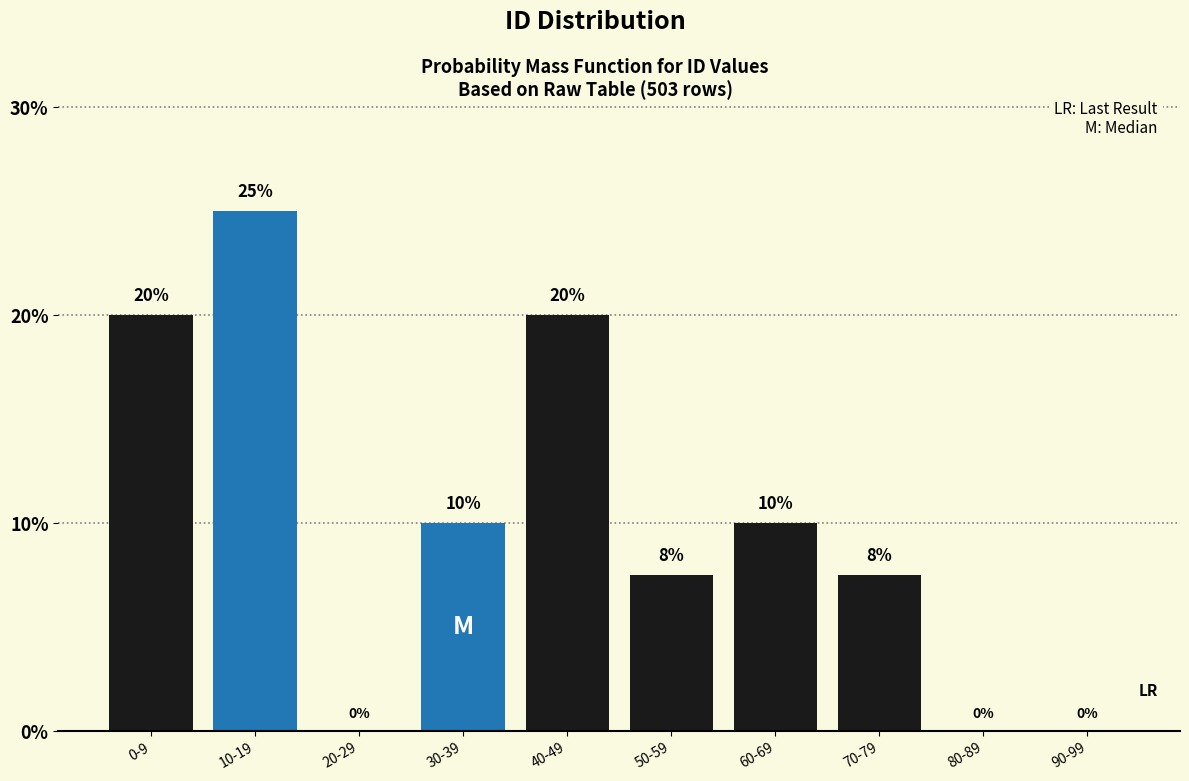

True or false: the data shows 10.0 at 60-69.

True